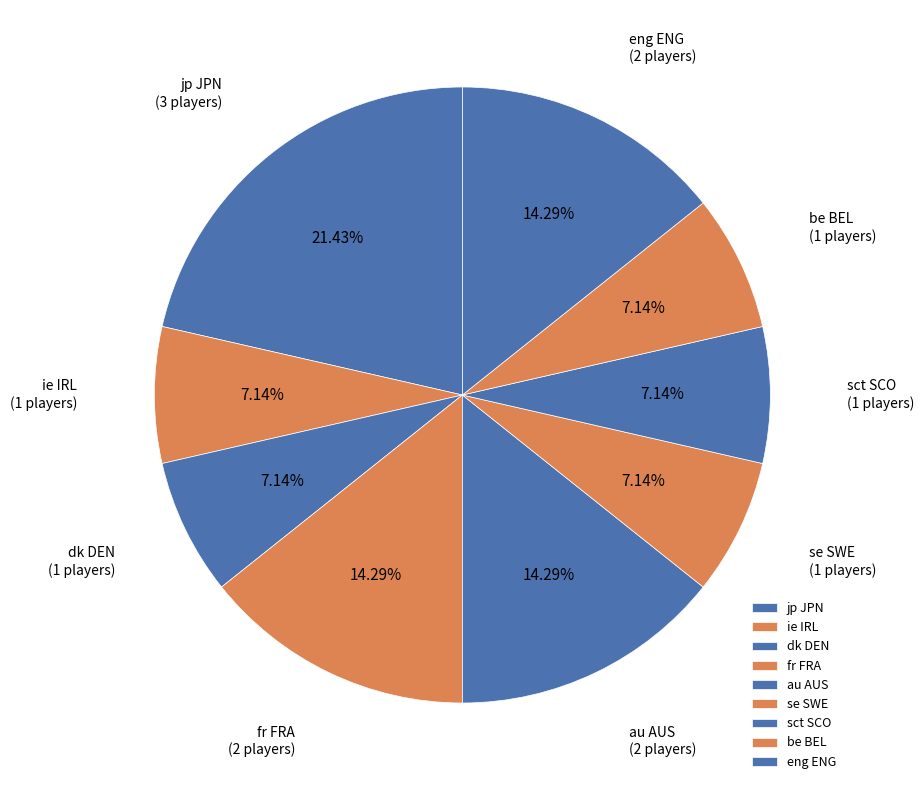

The be BEL slice represents 7% of the pie. True or false?

True